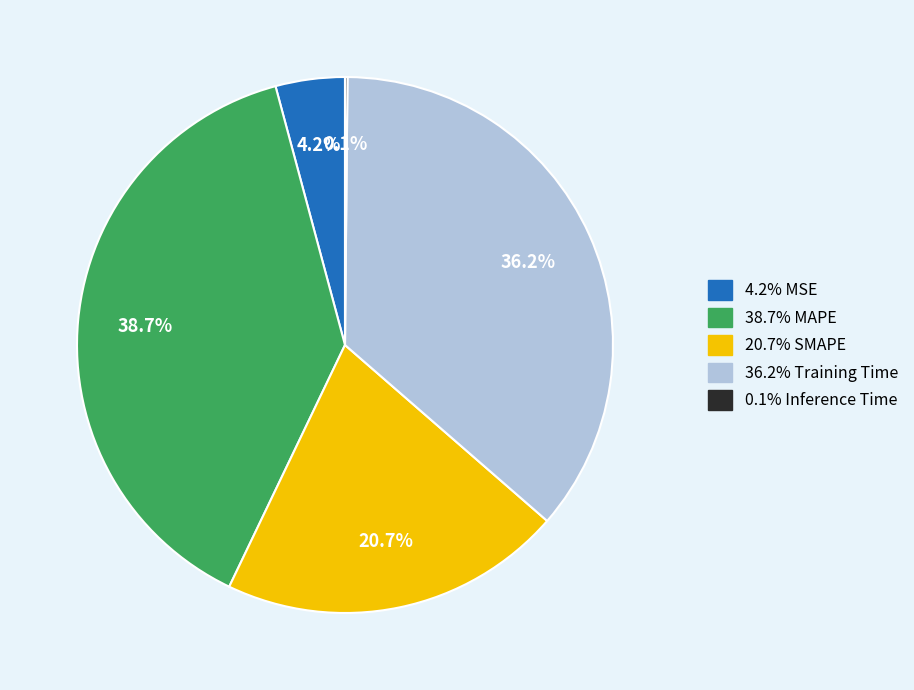

Does any single category account for the majority?

No